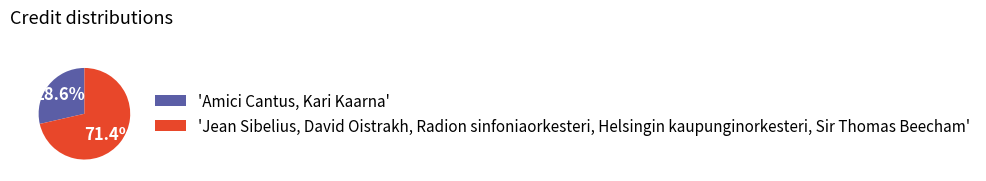

Rank the categories by value from lowest to highest.

'Amici Cantus, Kari Kaarna', 'Jean Sibelius, David Oistrakh, Radion sinfoniaorkesteri, Helsingin kaupunginorkesteri, Sir Thomas Beecham'